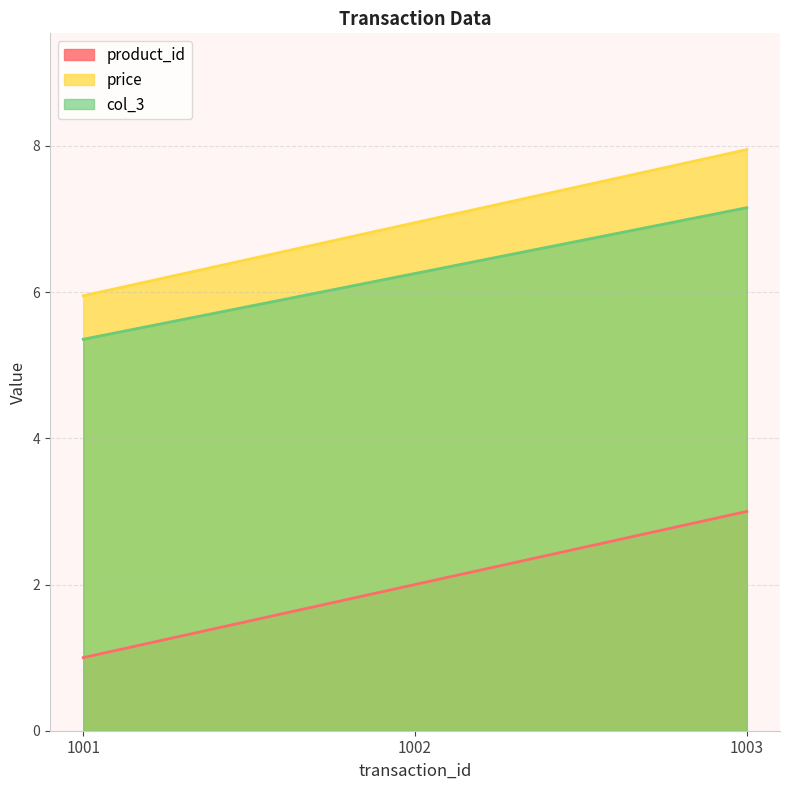

What are all the series names shown in the legend?

product_id, price, col_3